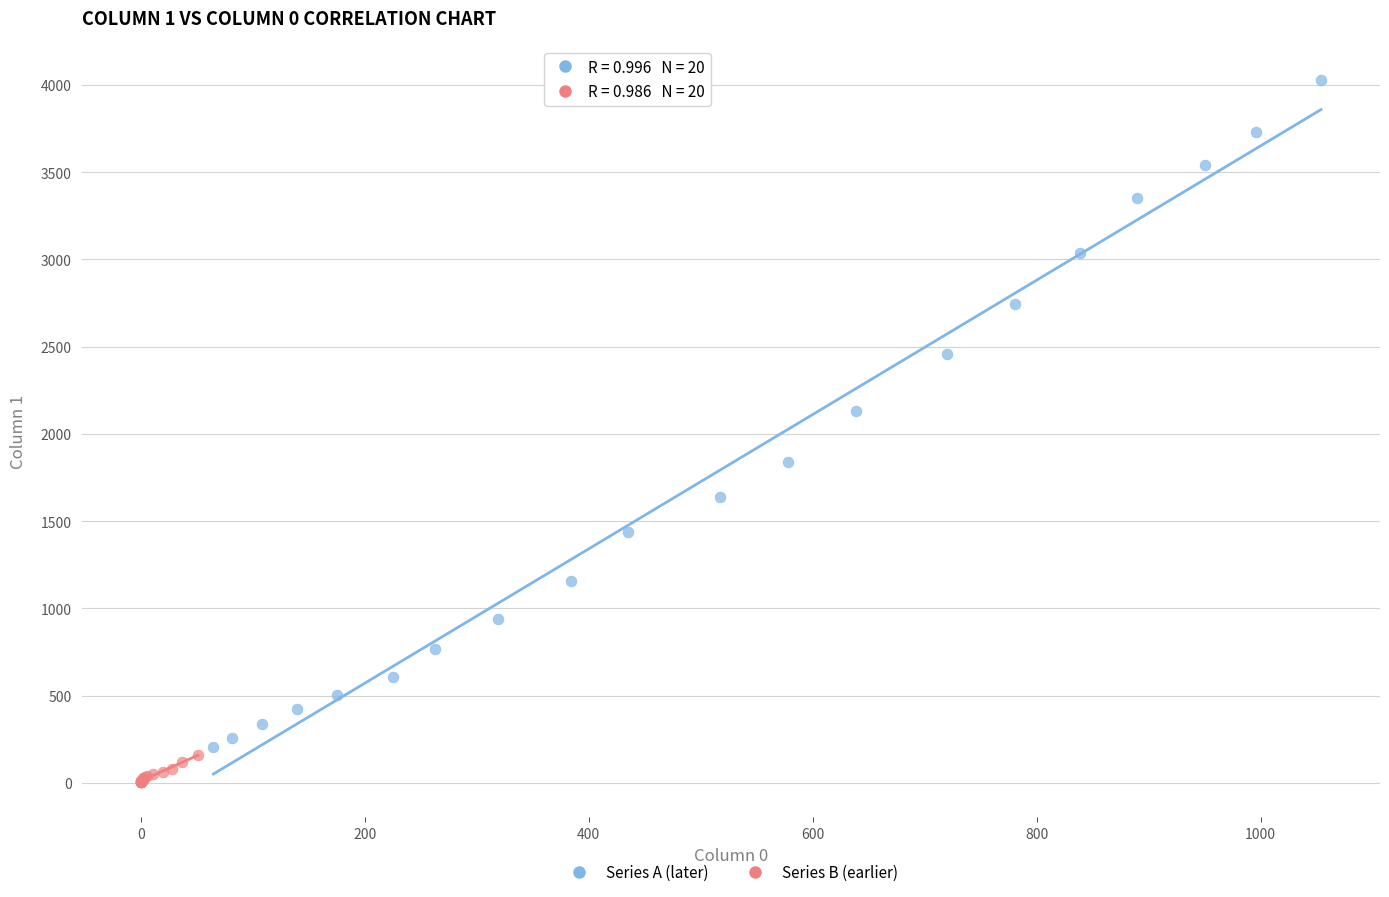

Which series contains the highest Y value?

Series A (later)